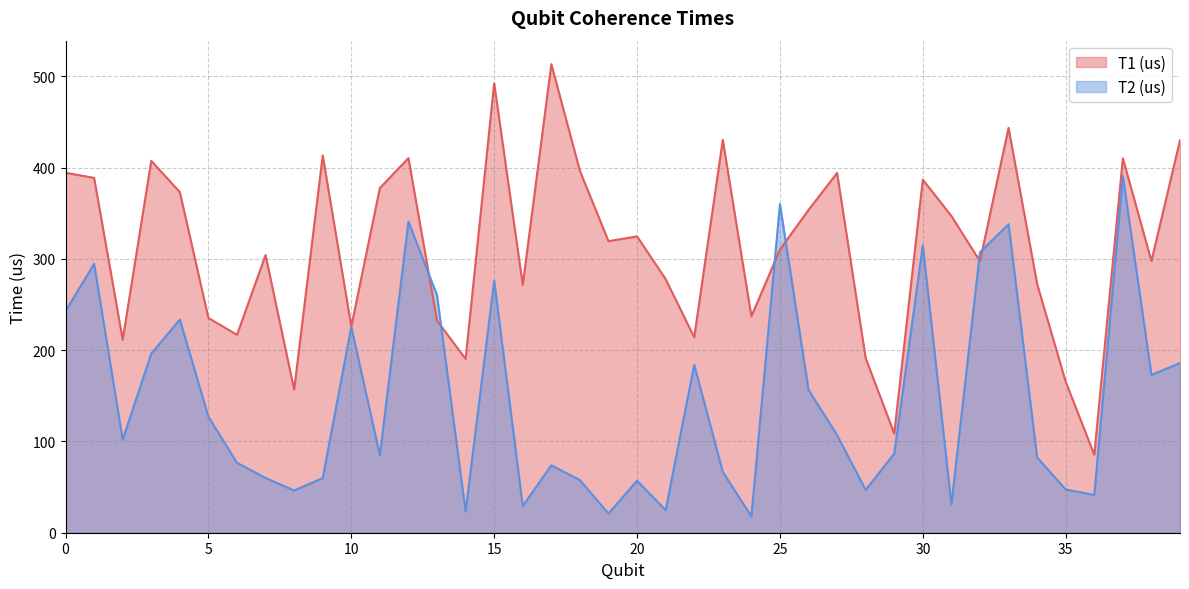

Reading left to right, extract all data points from this chart.

T1 (us): 394.5	388.8	211.5	407.6	373.3	235.3	216.9	304.3	156.8	413.4	226.1	377.8	410.5	232.3	190.5	492.5	271.5	513.5	396.5	319.5	324.7	278.0	214.2	430.5	237.2	310.3	353.7	394.2	191.3	108.7	386.9	347.1	297.5	443.7	272.6	165.5	85.5	410.4	297.7	430.2
T2 (us): 242.9	294.6	102.0	196.2	233.7	127.0	76.6	60.0	46.2	59.9	225.5	84.8	340.9	260.3	23.2	276.1	29.1	73.9	57.7	21.0	57.0	24.7	183.9	66.6	17.8	360.1	156.5	106.9	46.8	86.7	314.8	30.9	307.4	338.1	82.5	47.3	41.4	390.7	173.0	186.0